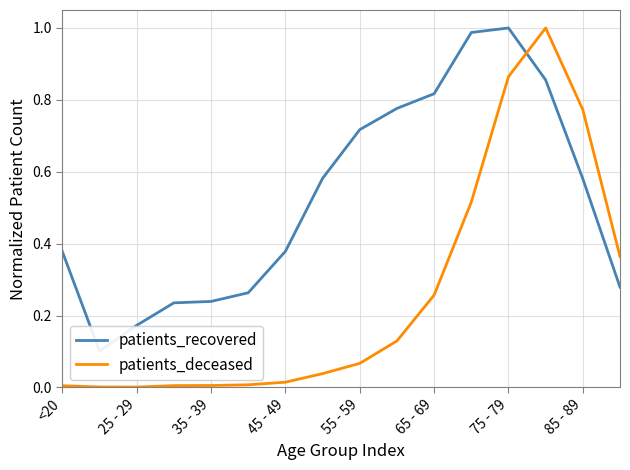

What are all the series names shown in the legend?

patients_recovered, patients_deceased